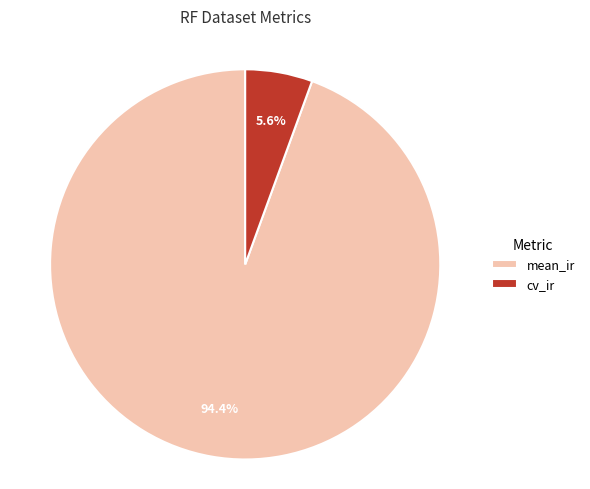

Combined, do cv_ir and mean_ir account for over 50%?

Yes